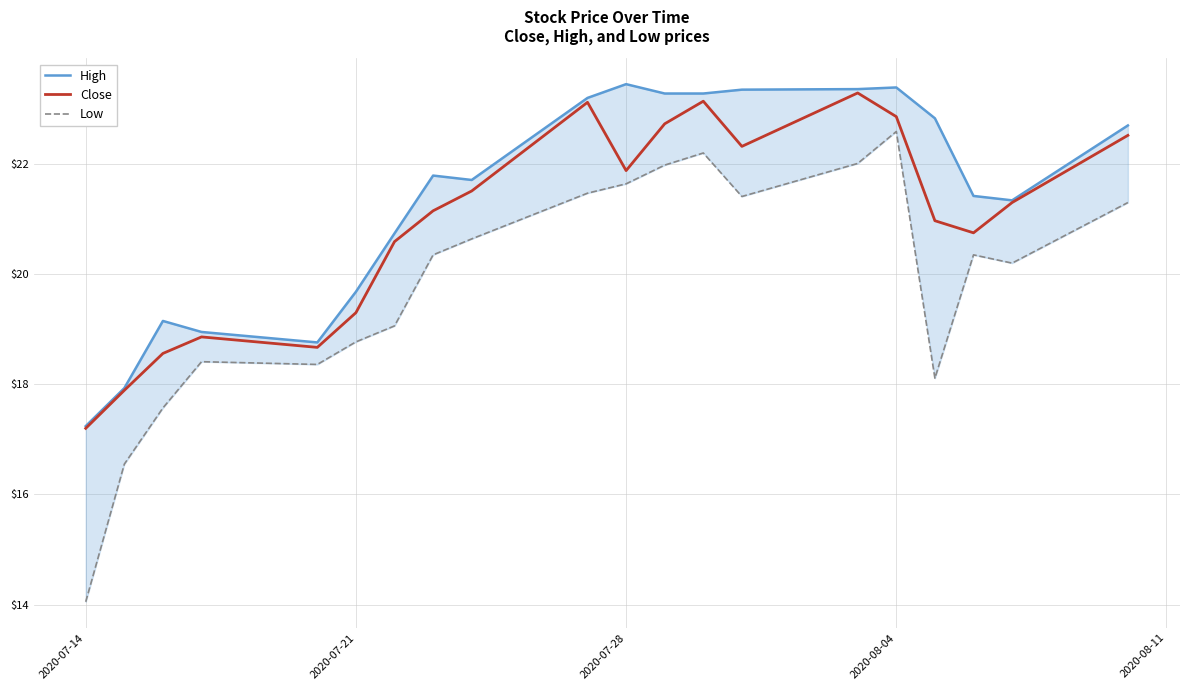

How many interior local peaks does the Close series have?

4